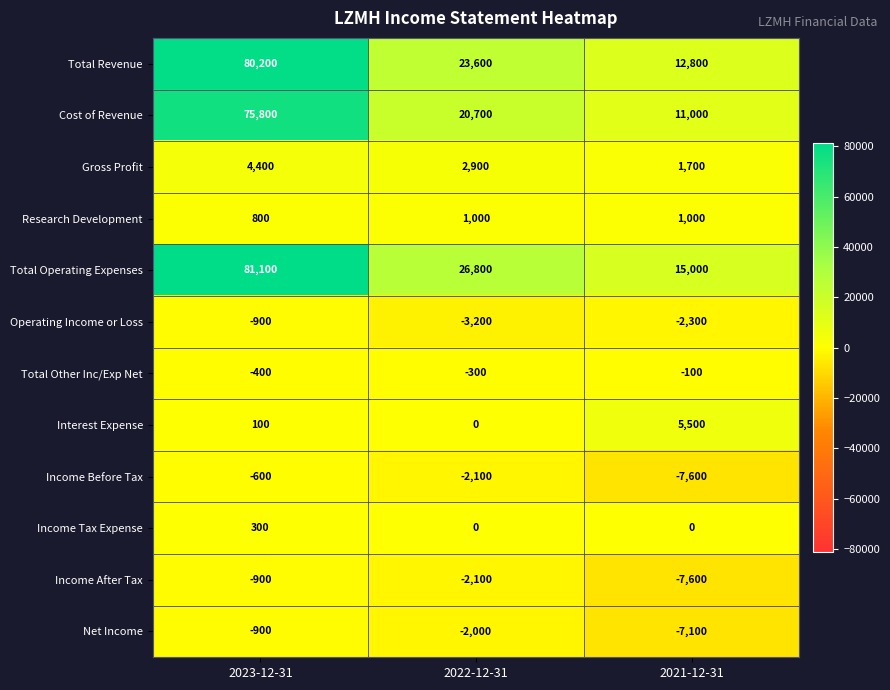

Between 2023-12-31 and 2022-12-31, which series saw the biggest shift?

Total Revenue